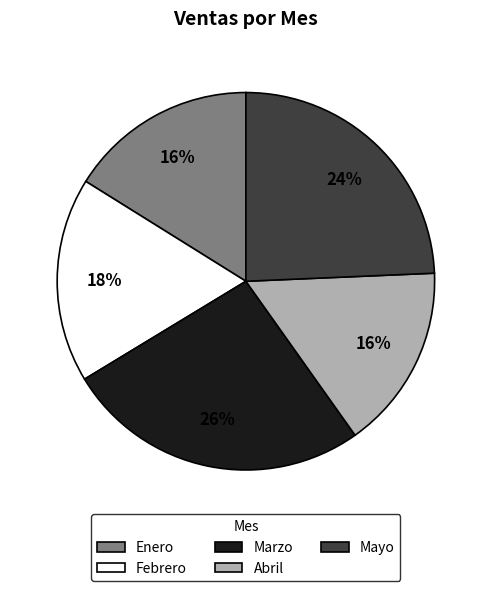

What is the largest slice in the pie chart?

Marzo